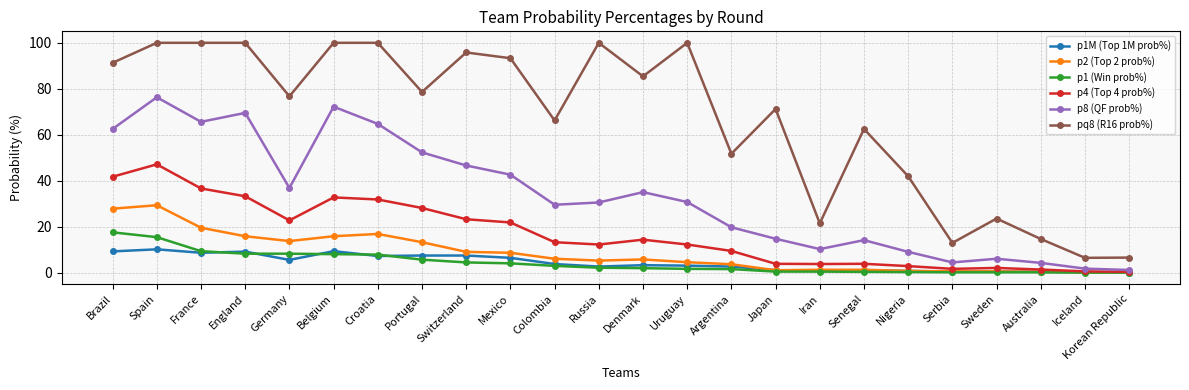

What is the label of the 10th point from the right?

Argentina